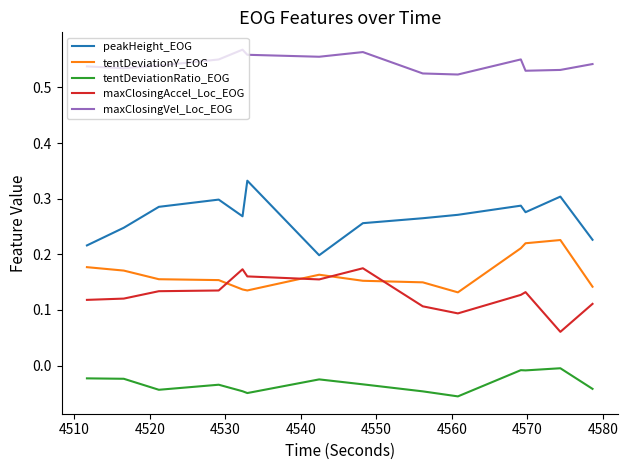

True or false: maxClosingVel_Loc_EOG and maxClosingAccel_Loc_EOG cross at least once.

False